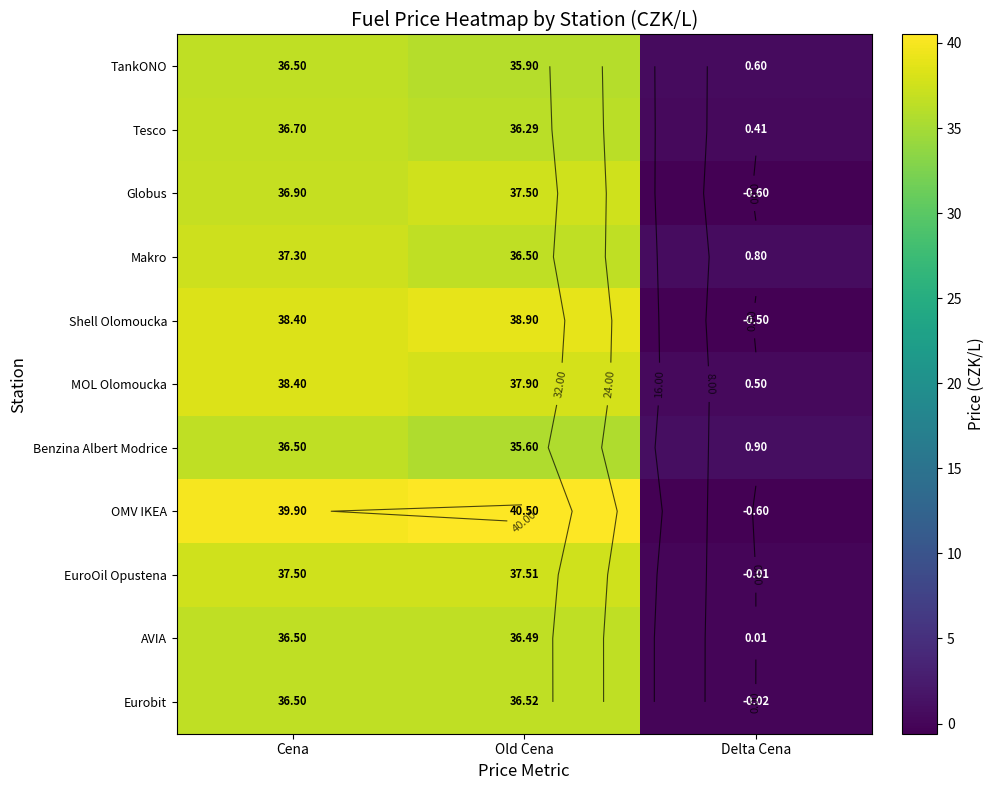

What is the difference between the highest and lowest values at Old Cena?

4.9